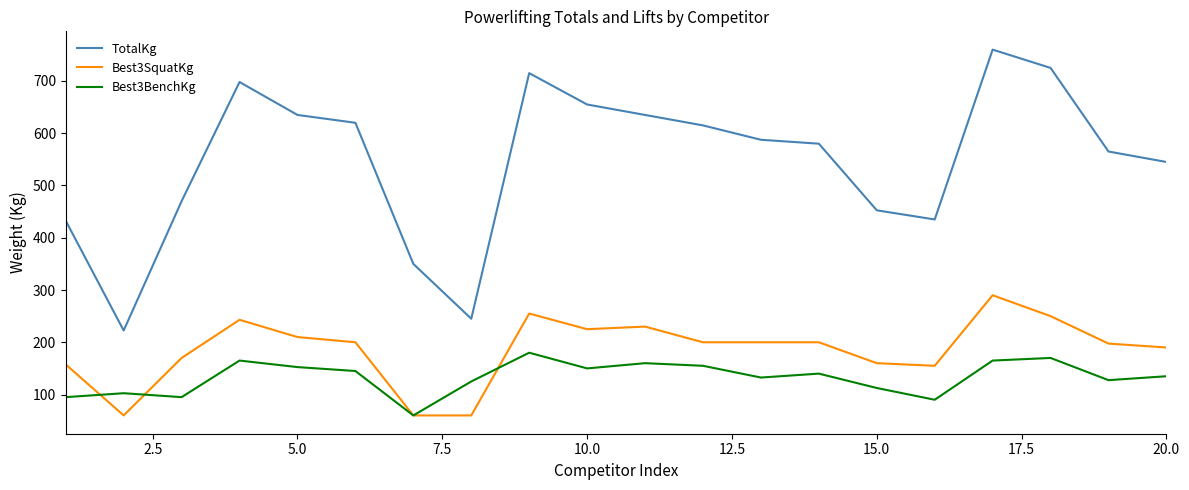

True or false: TotalKg and Best3SquatKg intersect in this chart.

False